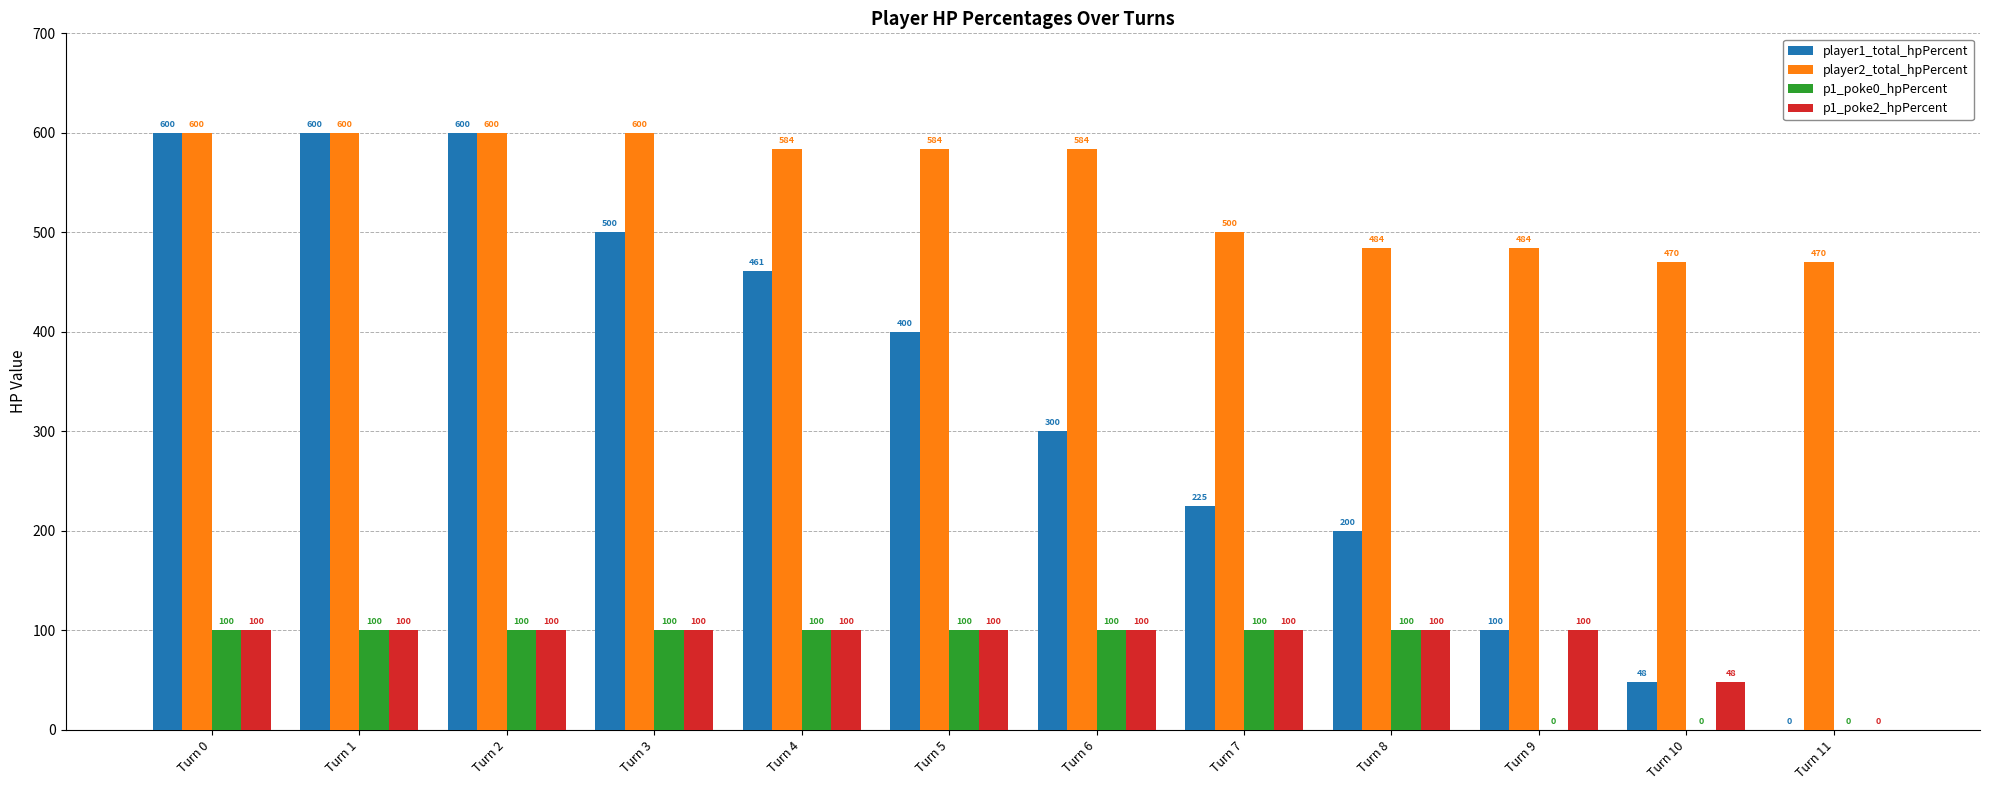

Which series has the largest total across all categories?

player2_total_hpPercent